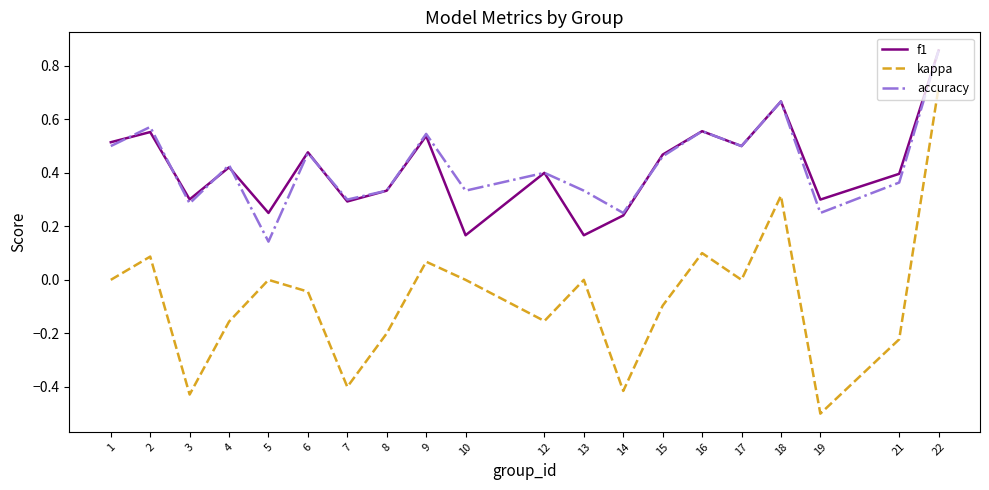

Count the number of categories in the chart.

20